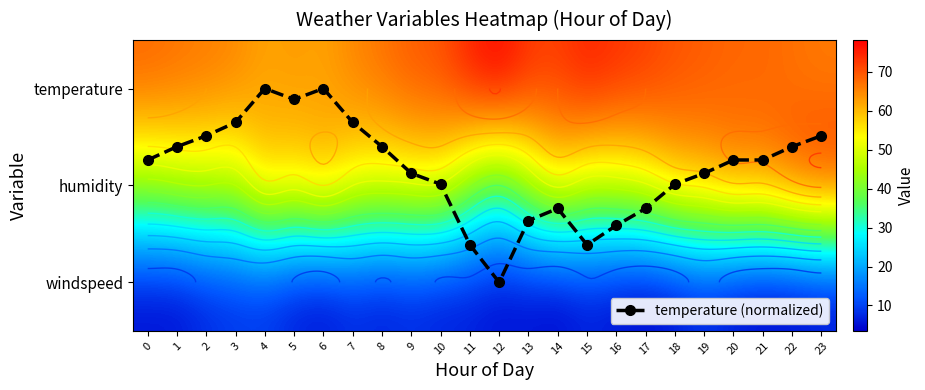

Is it true that temperature equals 87.2 at 7?

False